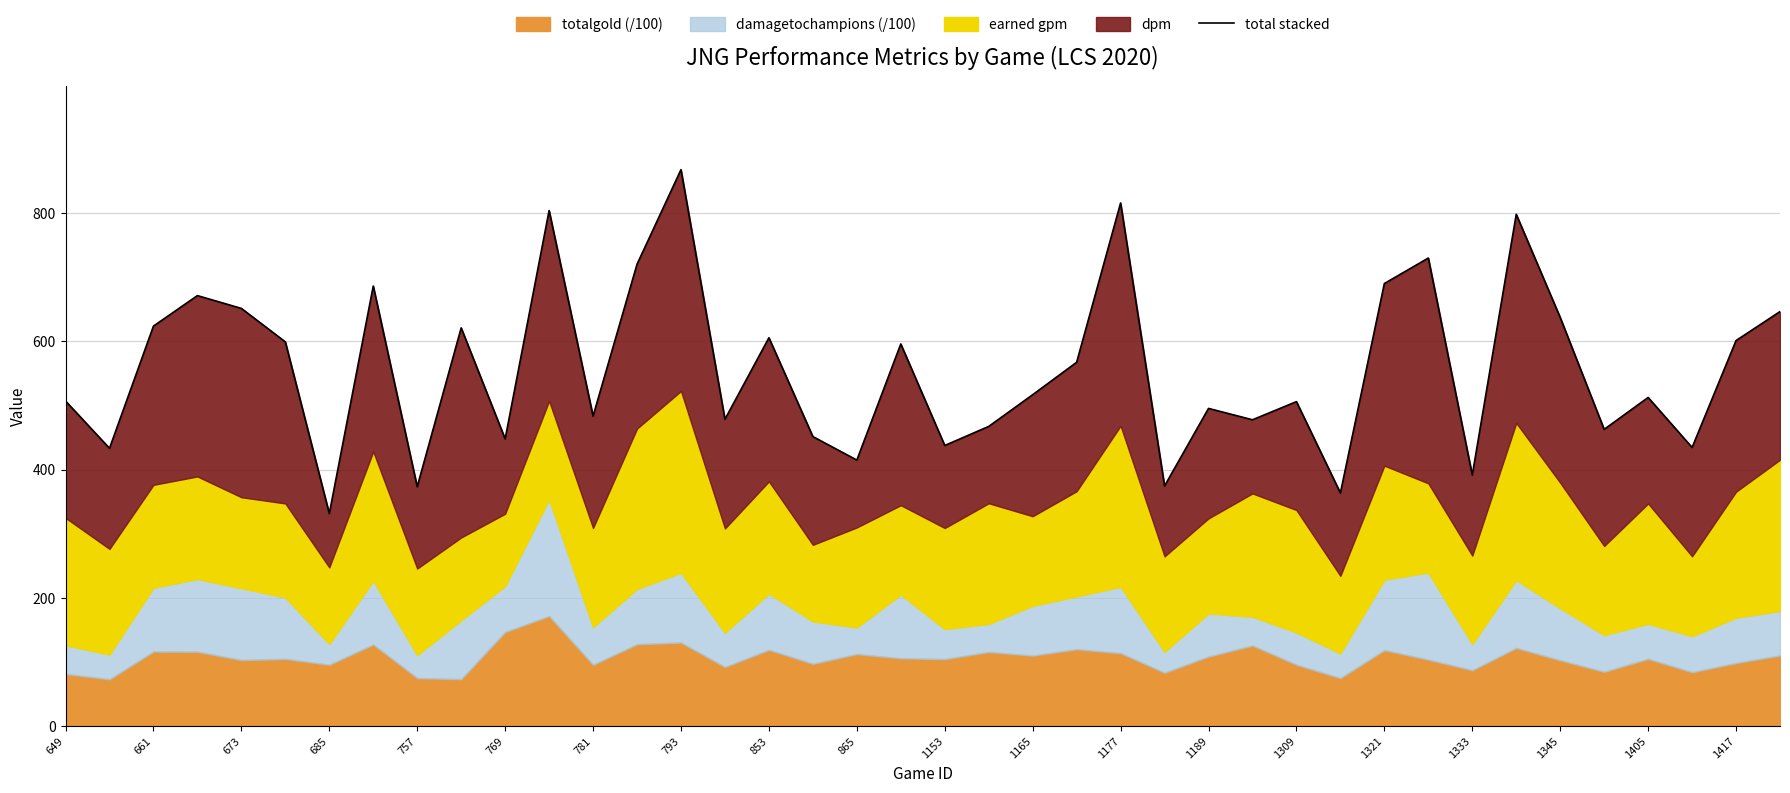

What is the difference between the maximum and minimum values?

536.4